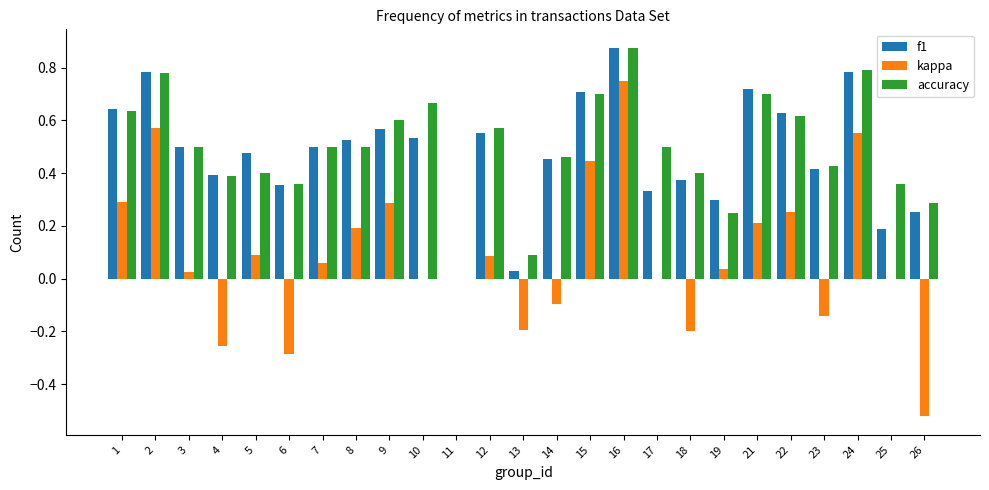

The f1 series shows 0.4 at 18. True or false?

True